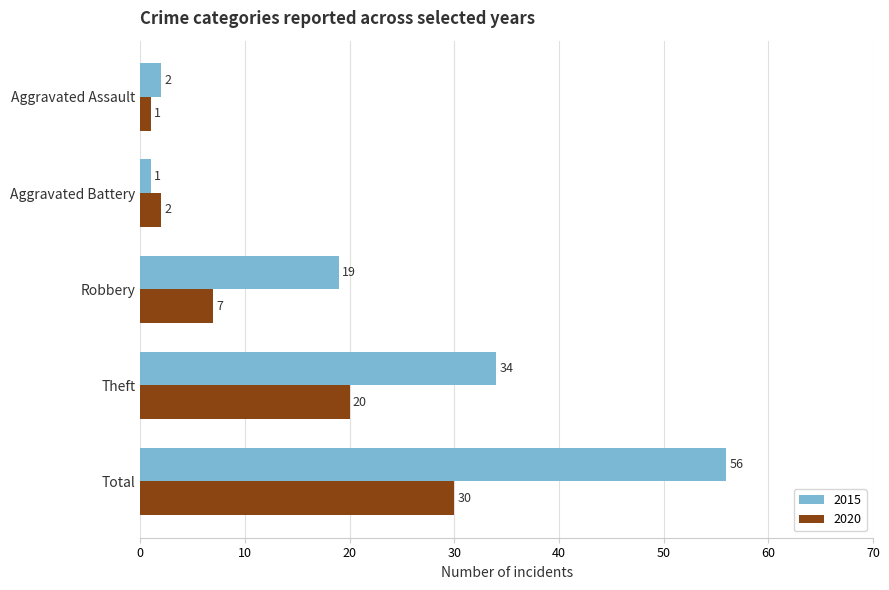

What is the spread (max minus min) of values at Theft?

14